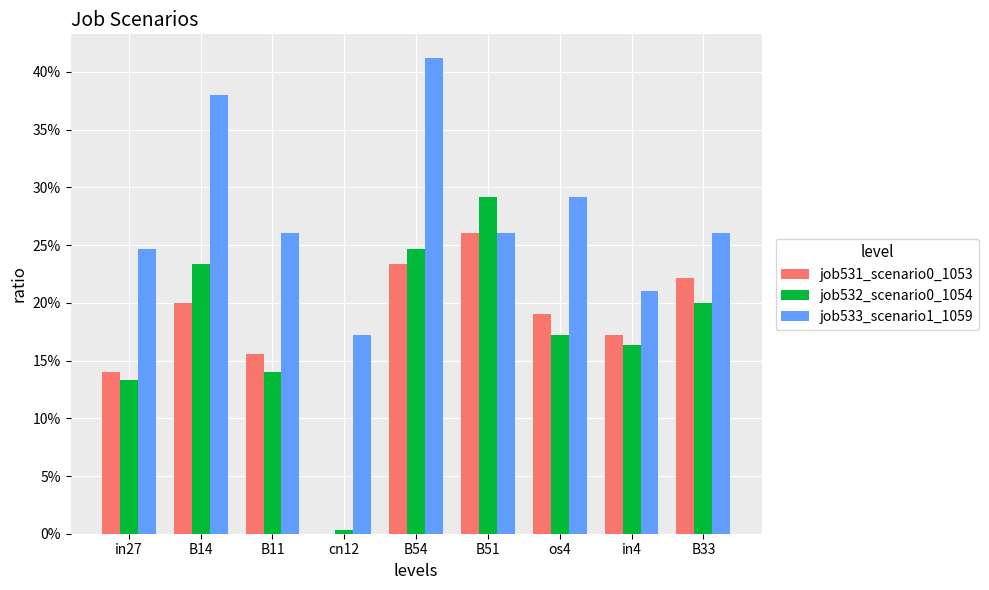

Rank the series at B11 from highest to lowest value.

job533_scenario1_1059, job531_scenario0_1053, job532_scenario0_1054